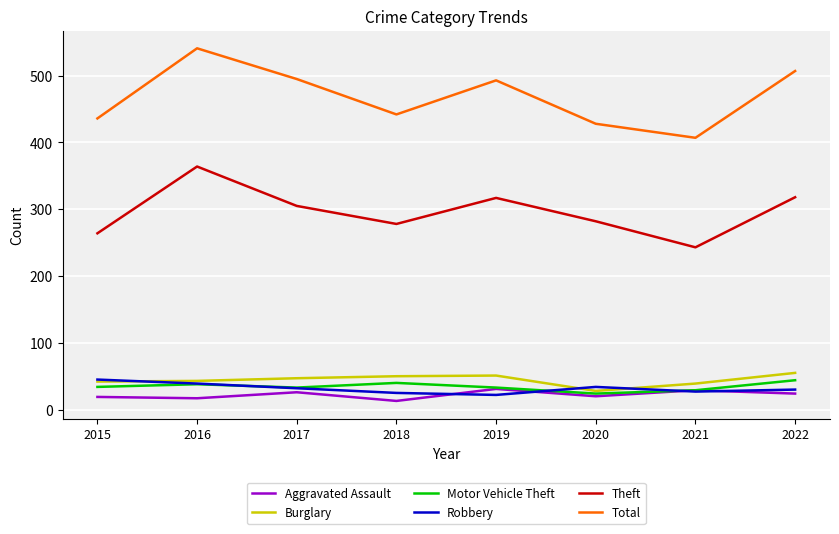

Which category has the highest value in the Total series?

2016